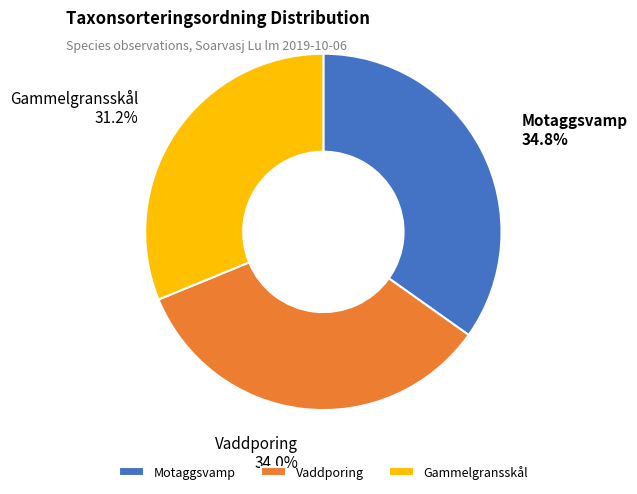

To the nearest percent, what portion does Gammelgransskål represent?

31%